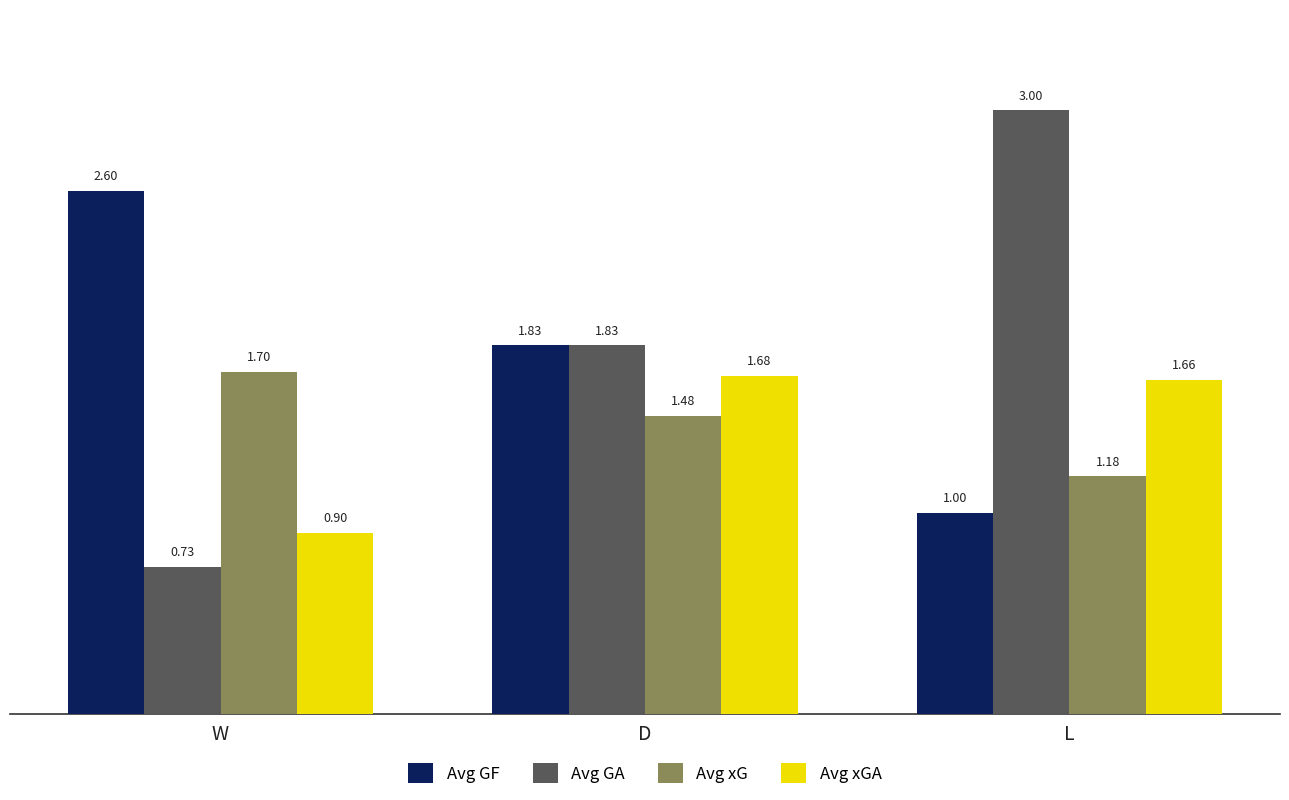

Between W and L, which series saw the biggest shift?

Avg GA